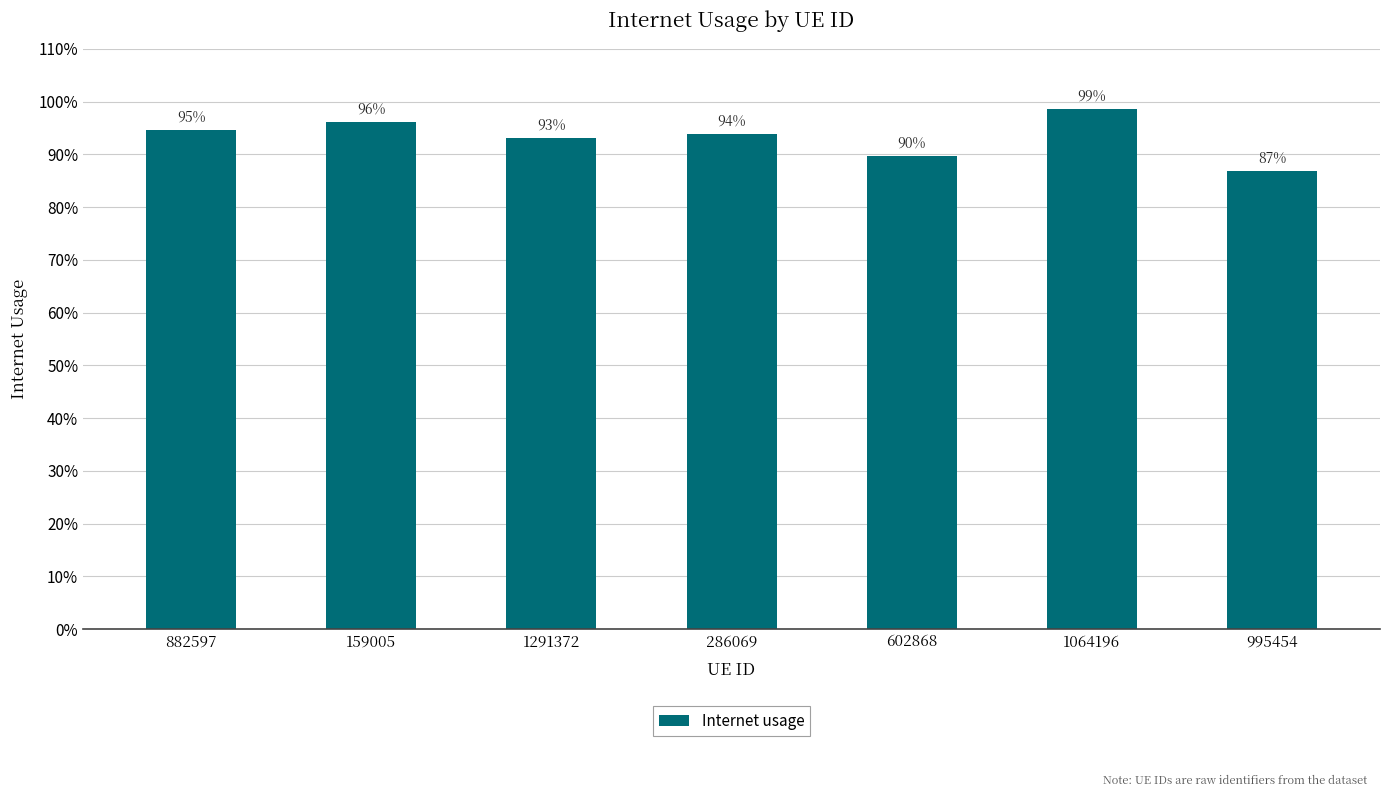

Is it true that the value at 995454 is 0.2?

False